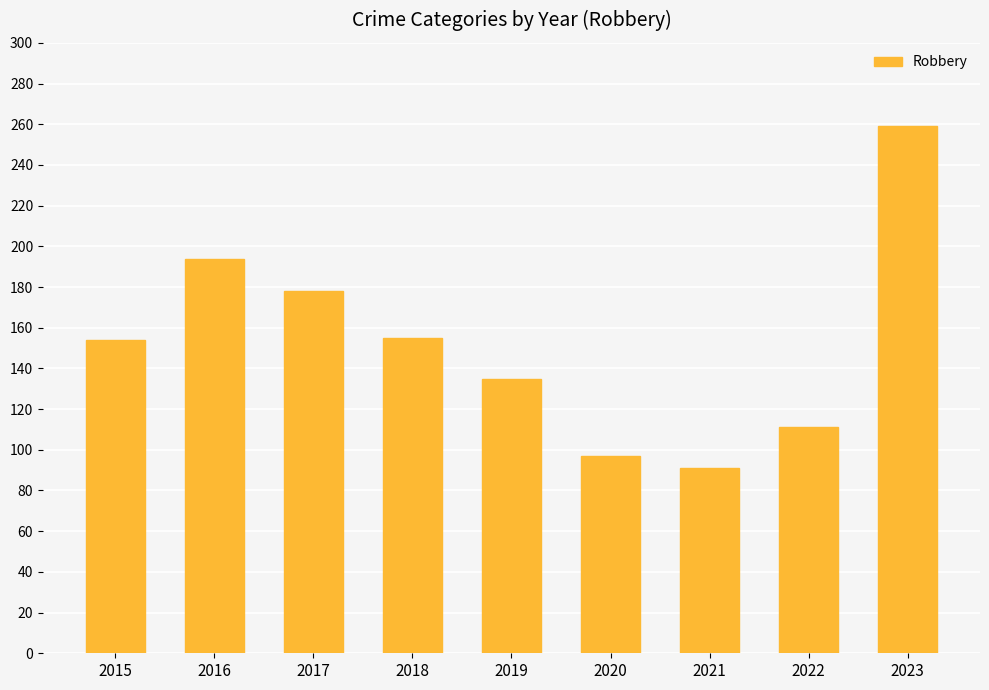

What is the difference between the maximum and minimum values?

168